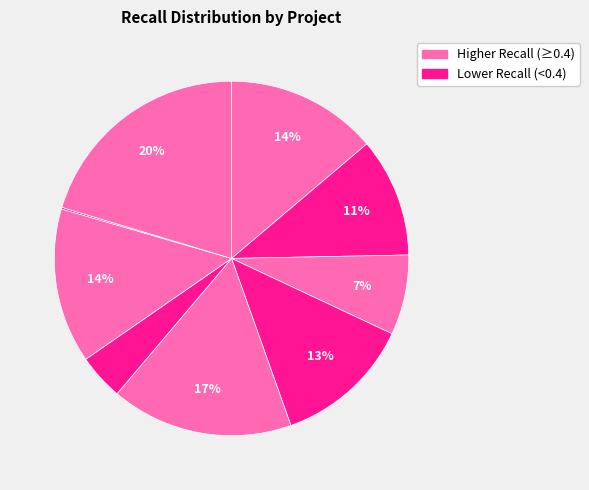

Count the number of slices in the pie.

9